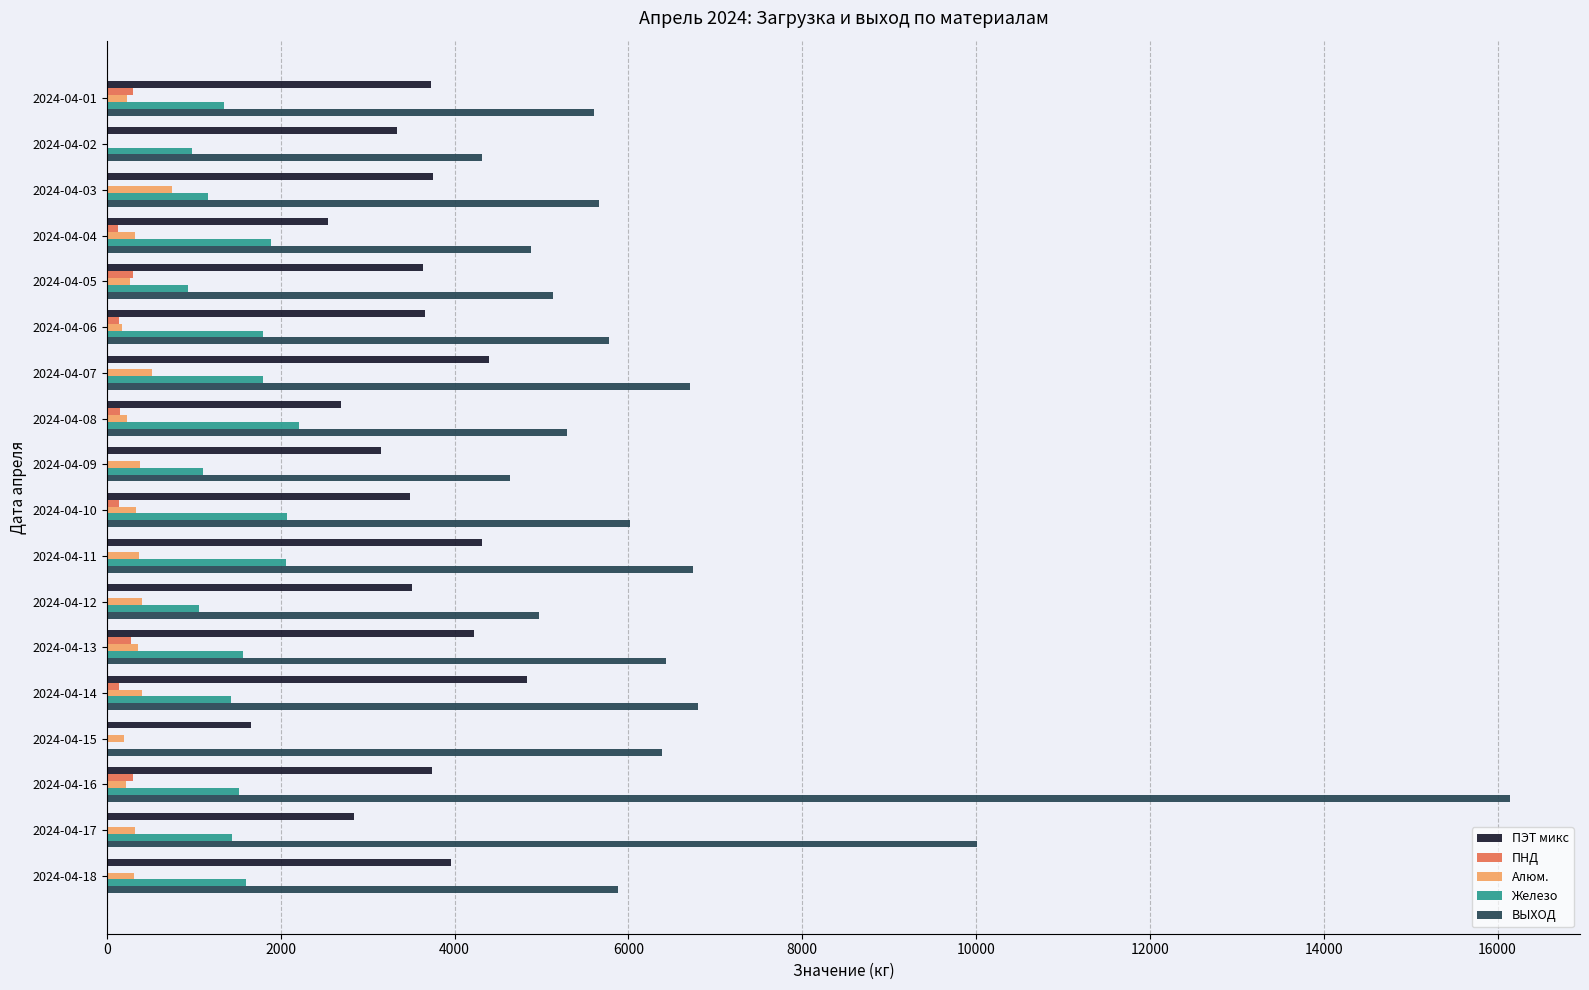

What is the sum of all ПНД values?

1860